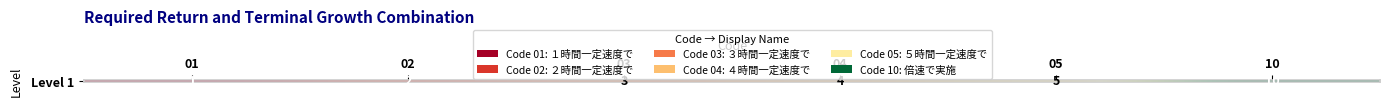

How many values are between 2 and 5?

4